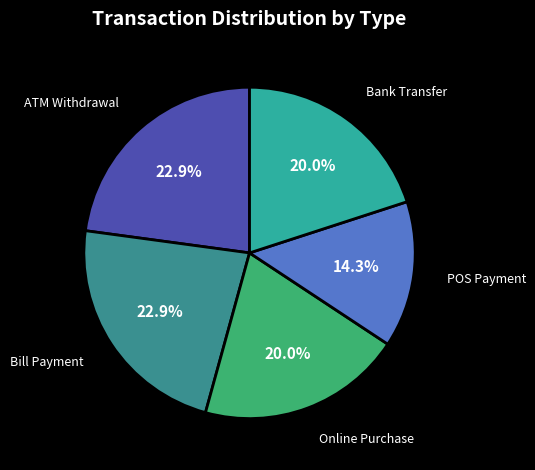

How many slices are in this pie chart?

5